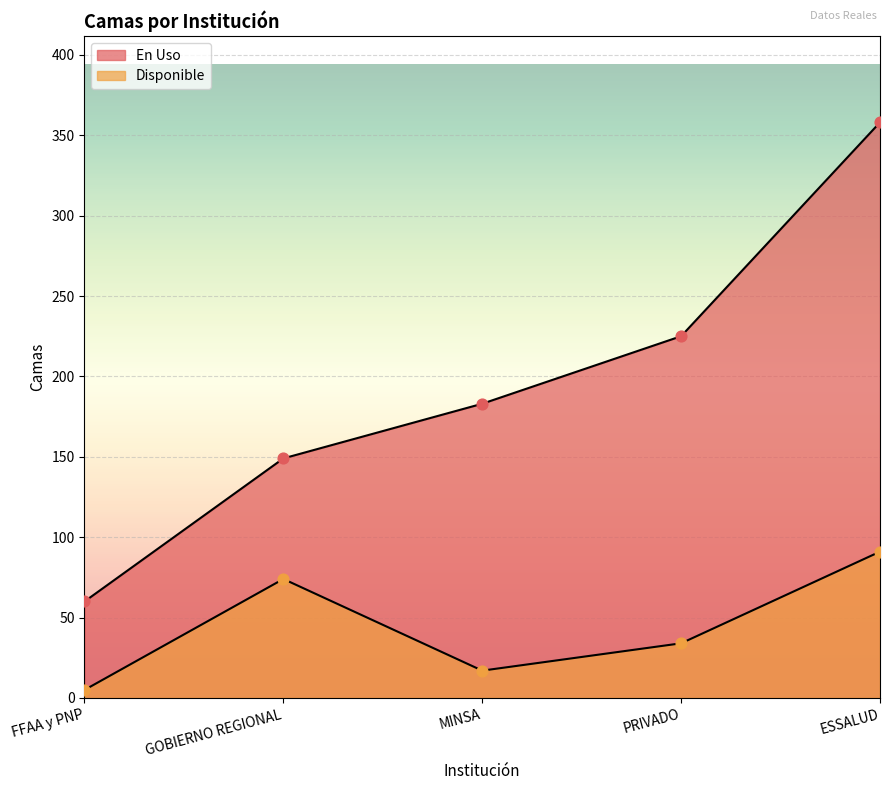

Which series has the largest Y range (max minus min)?

En Uso